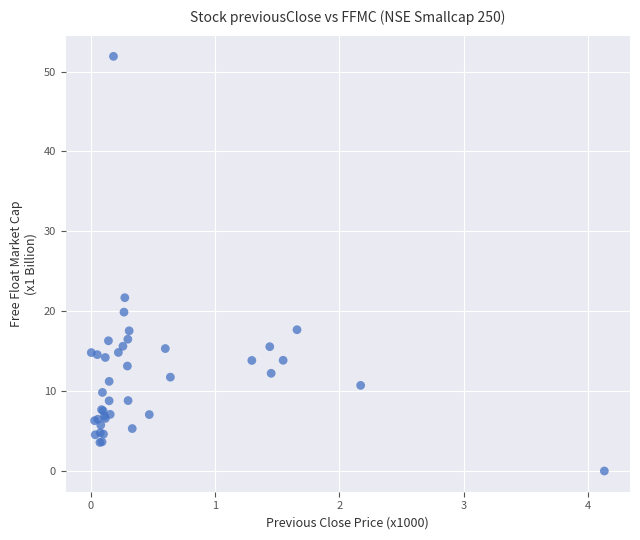

What Y value in the scatter plot is closest to 25?

21.7